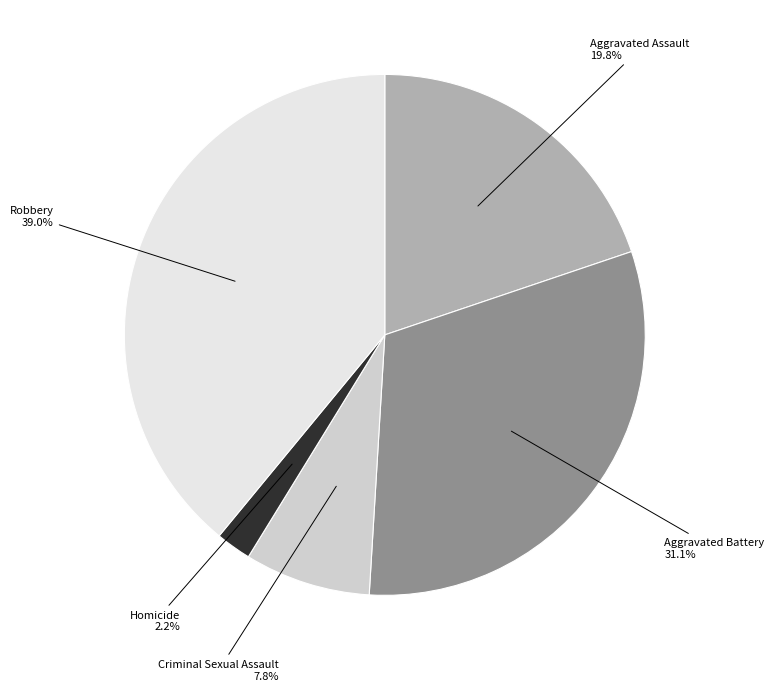

What percentage do Homicide and Robbery together represent?

41.2%